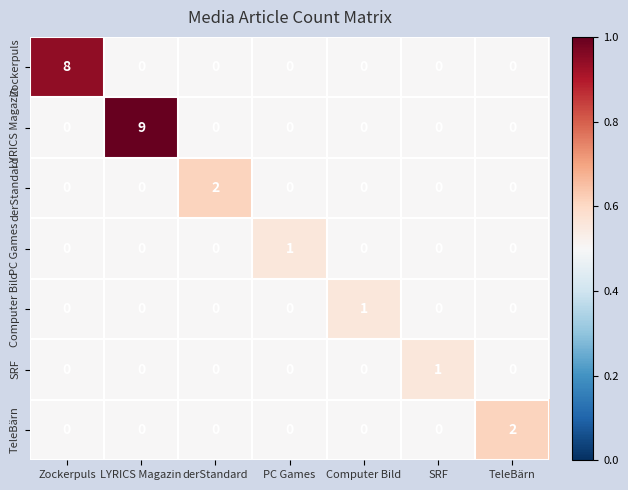

The value of Computer Bild at Computer Bild is 0. True or false?

False